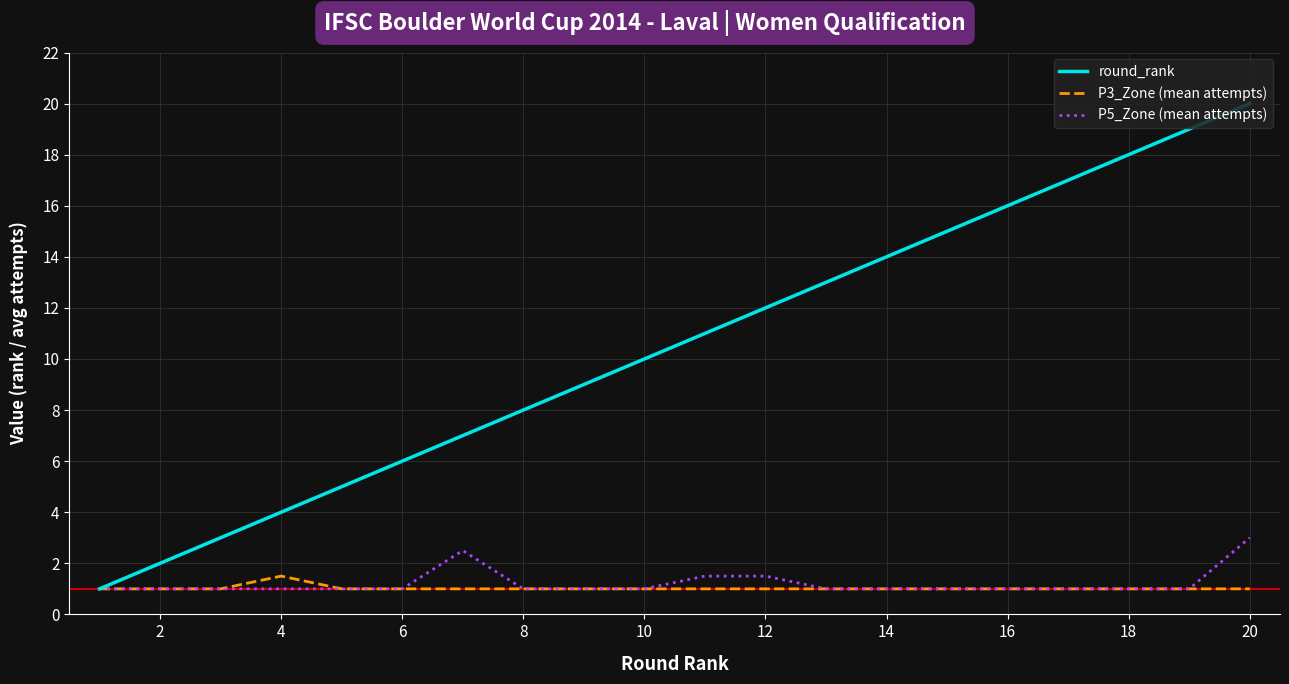

Which series has the widest spread of values?

round_rank